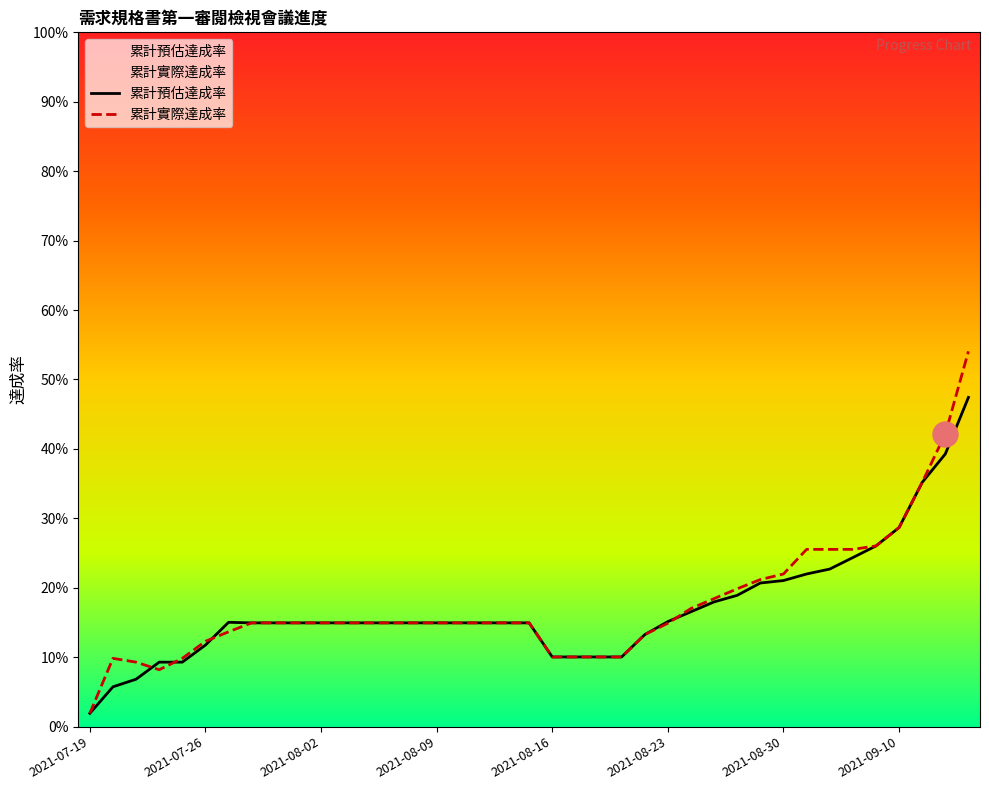

What is the value of the 累計實際達成率 point at the 5th from the left?

0.1